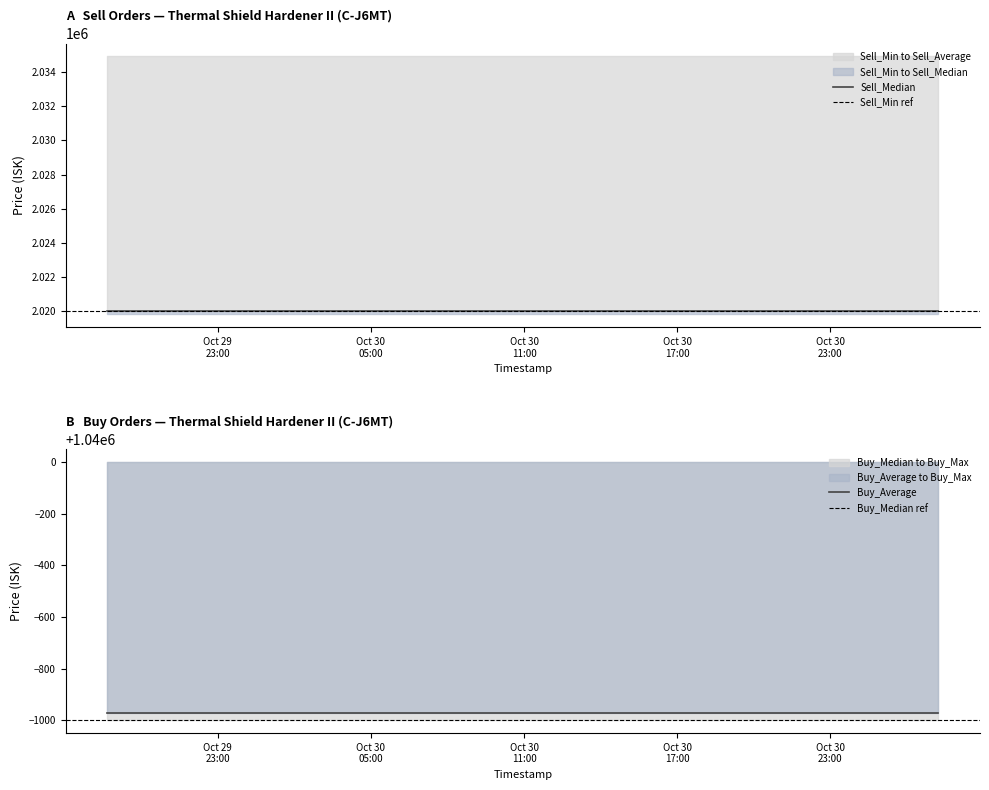

Count the number of data series in this chart.

6